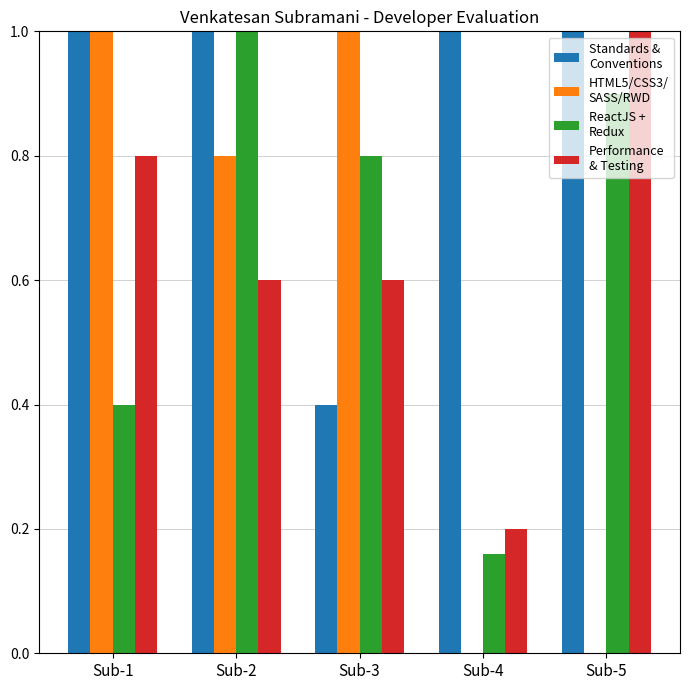

How many groups of bars are there?

5